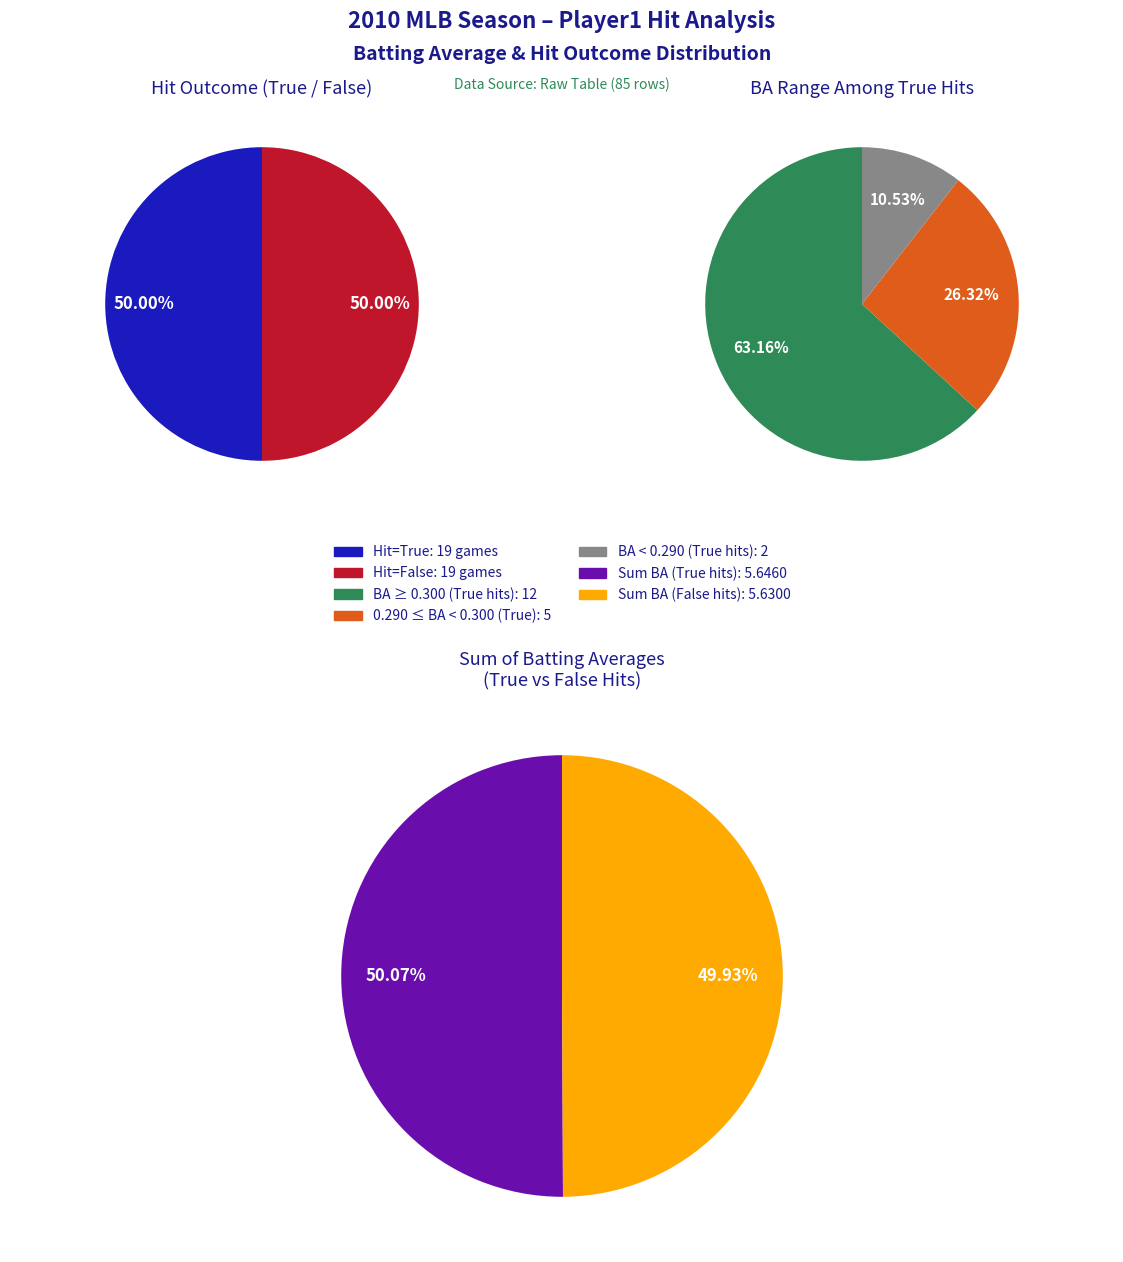

True or false: 14 accounts for 17% of the total.

False